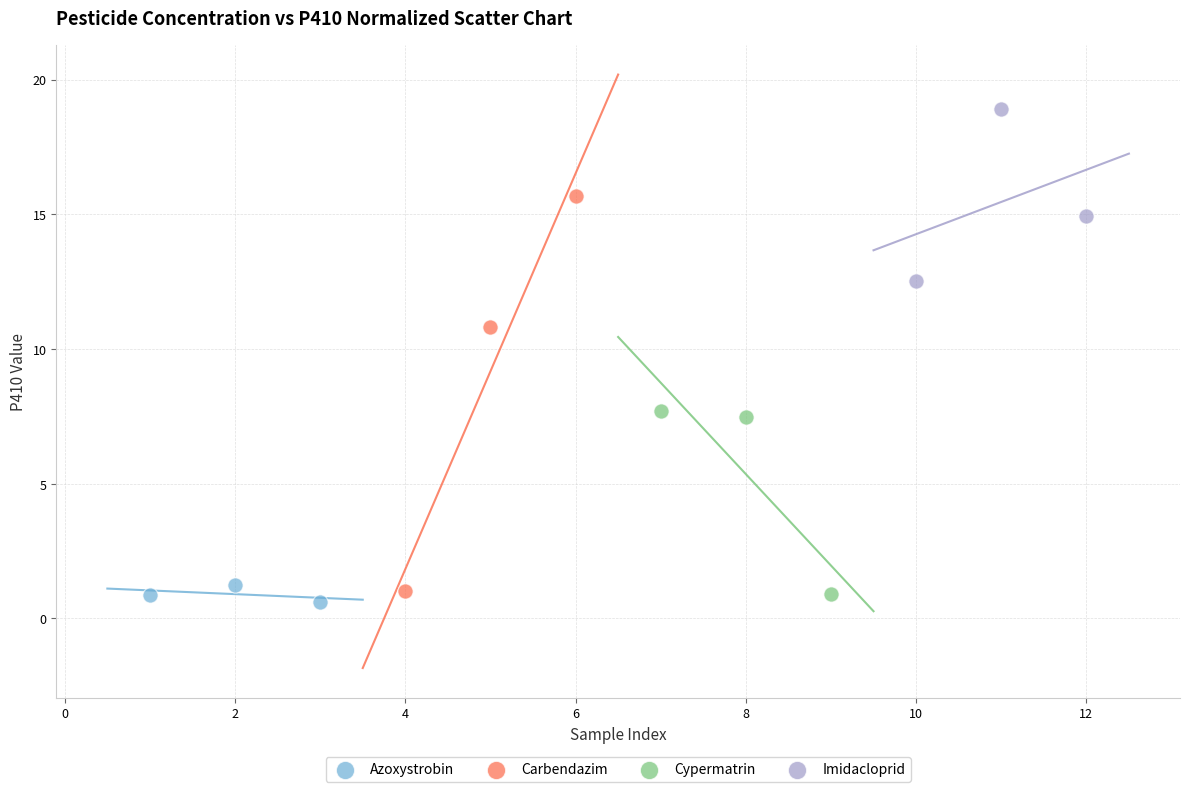

Which series contains the highest Y value?

Imidacloprid